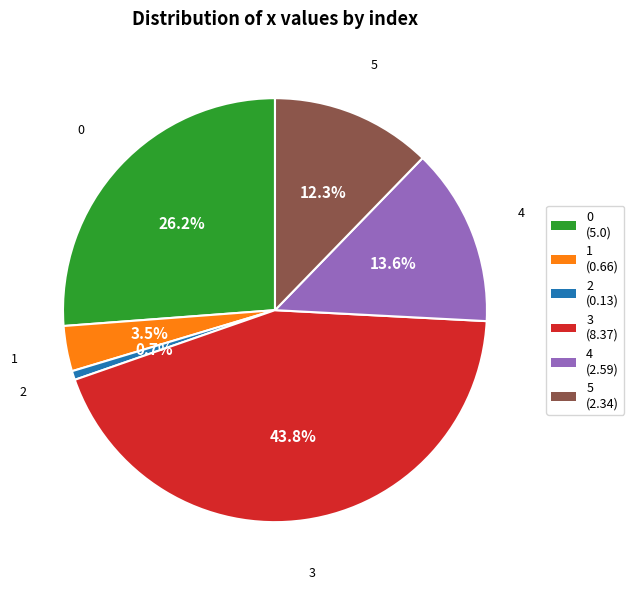

What percentage is the 3 slice, to the nearest percent?

44%